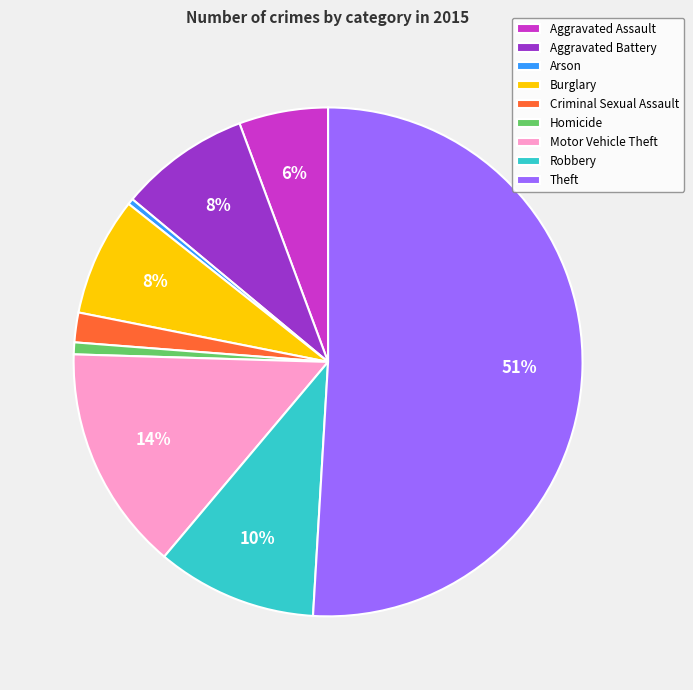

To the nearest percent, what portion does Theft represent?

51%